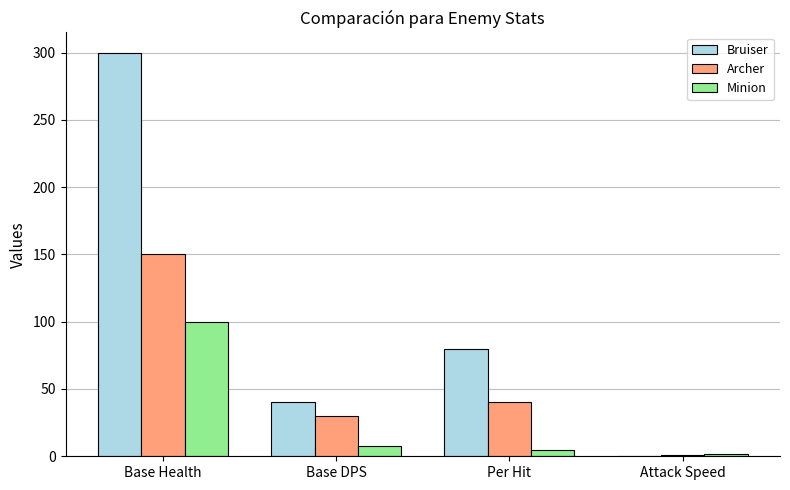

What is the approximate value of Bruiser at Base Health?

300.0